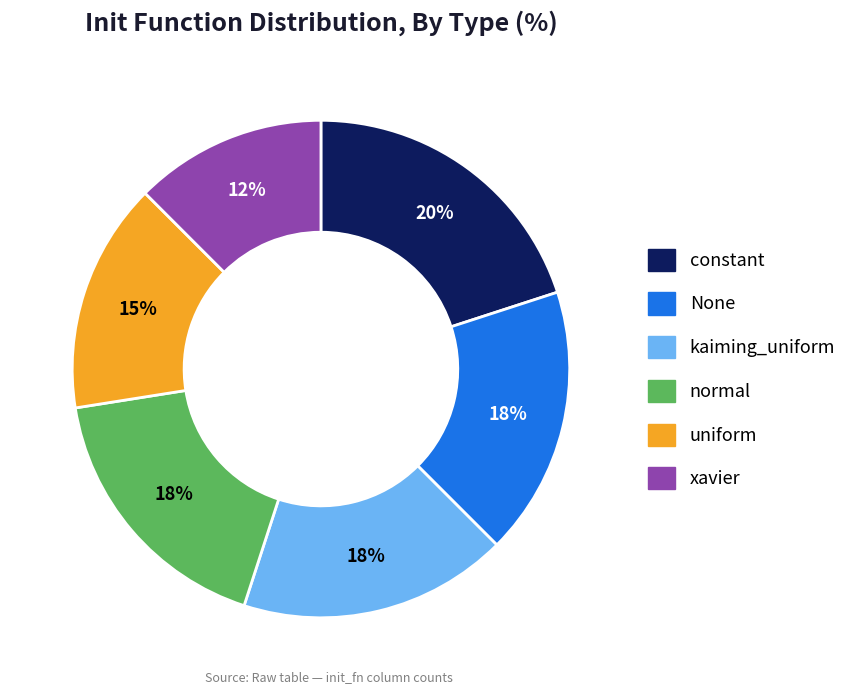

How many slices are in this pie chart?

6